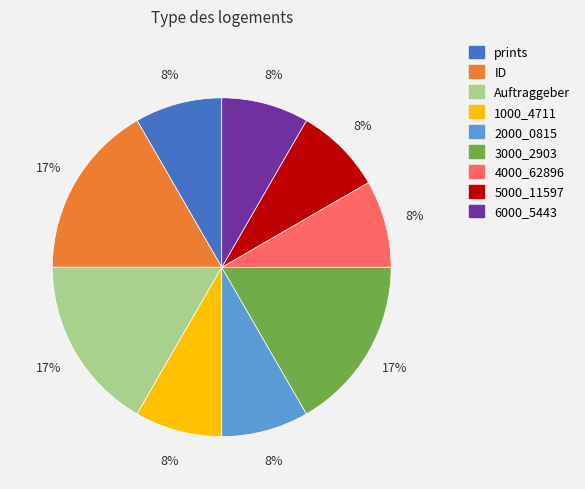

Is there a majority slice in this chart?

No